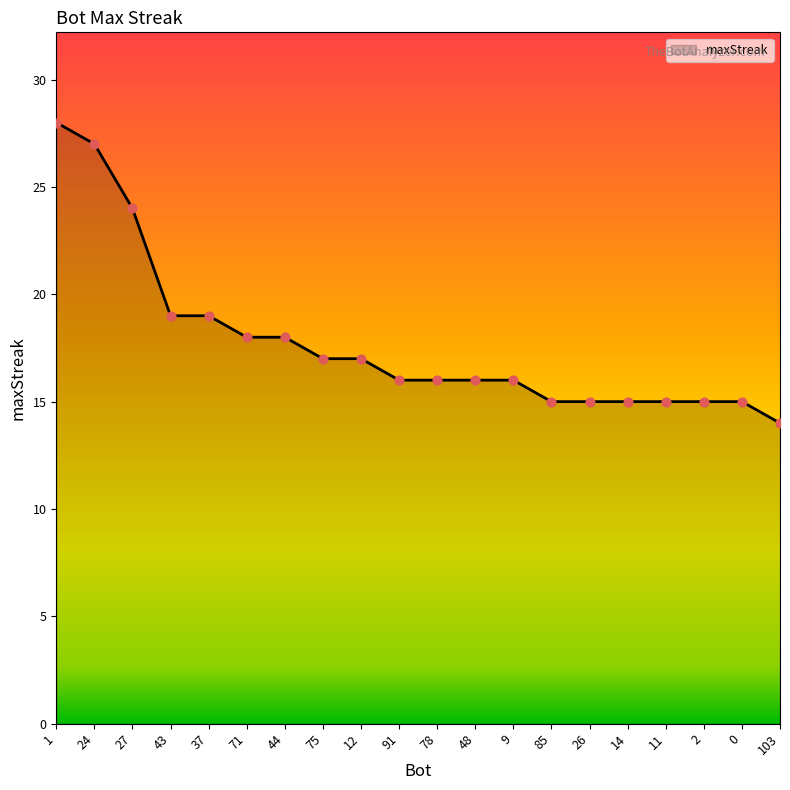

Which has a higher value, 24 or 2?

24